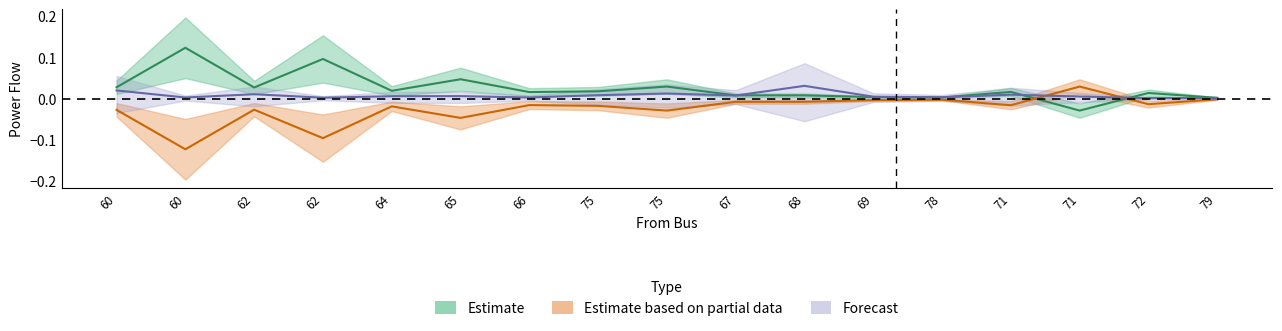

What is the difference between the P_in values at 60 and 78?

0.1